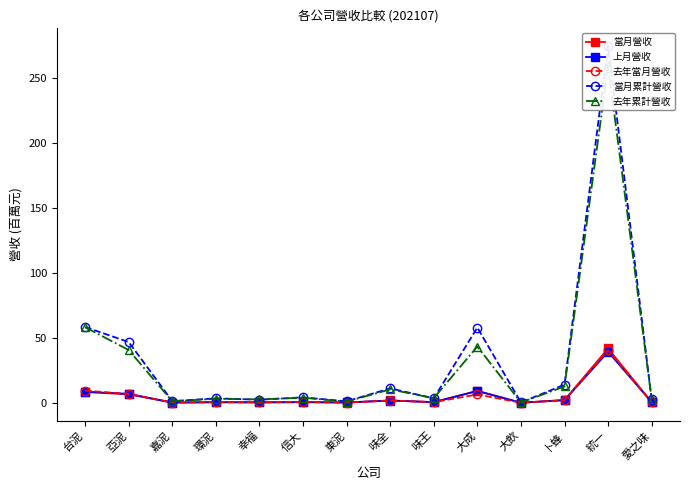

At which category is the sum across all series the highest?

統一